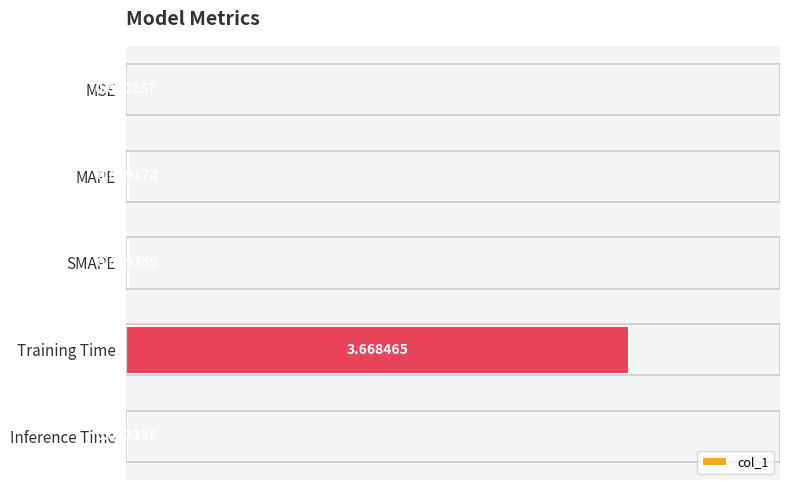

Which has a higher value, Inference Time or MSE?

Inference Time